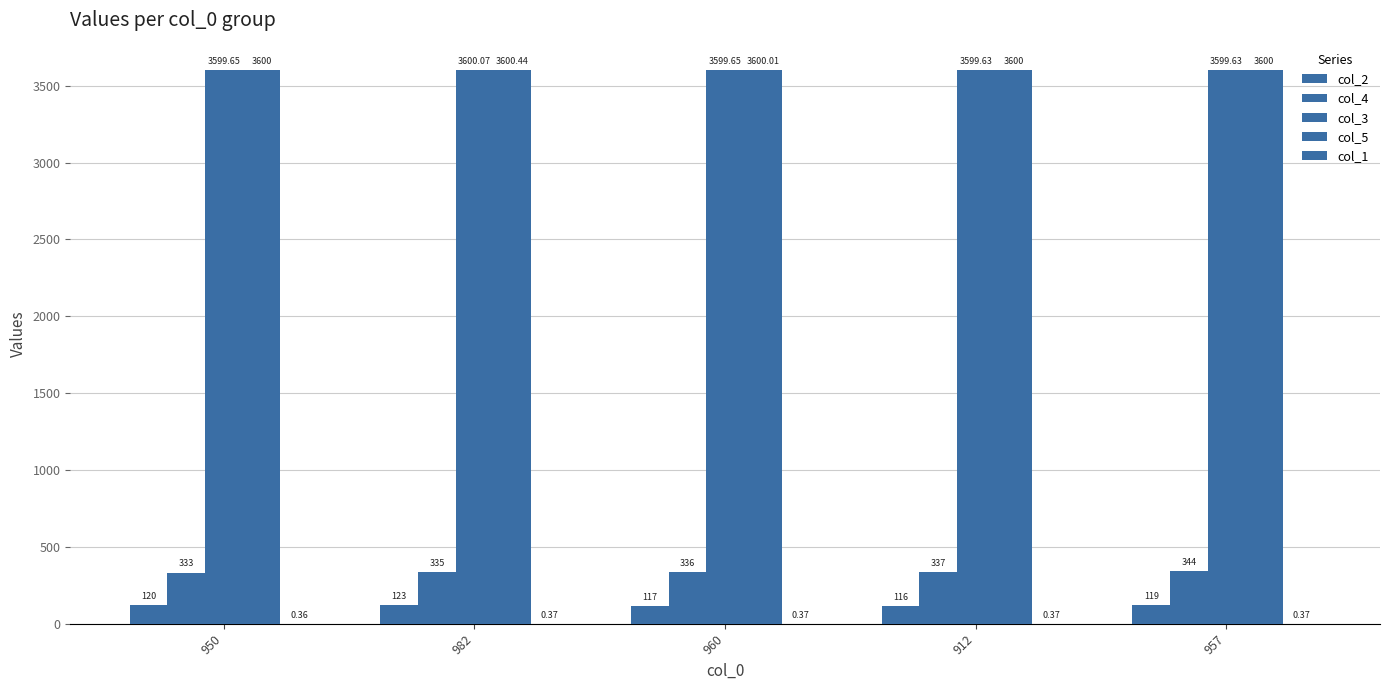

How many distinct data groups are displayed?

5